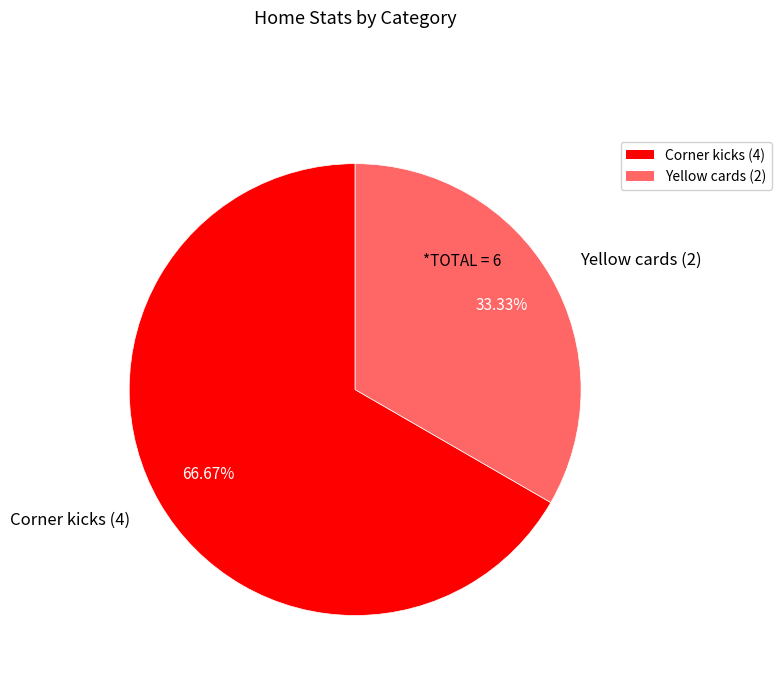

To the nearest percent, what is the difference between the Yellow cards and Corner kicks slice percentages?

33%